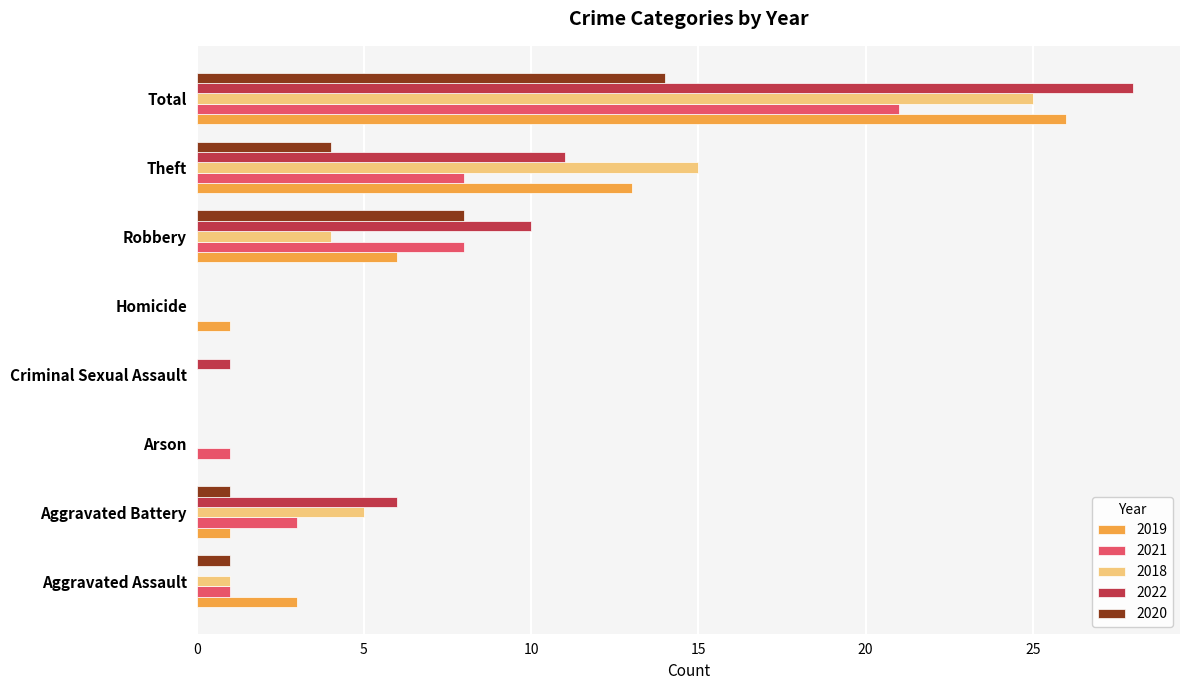

What is the total value across all series at Aggravated Battery?

16